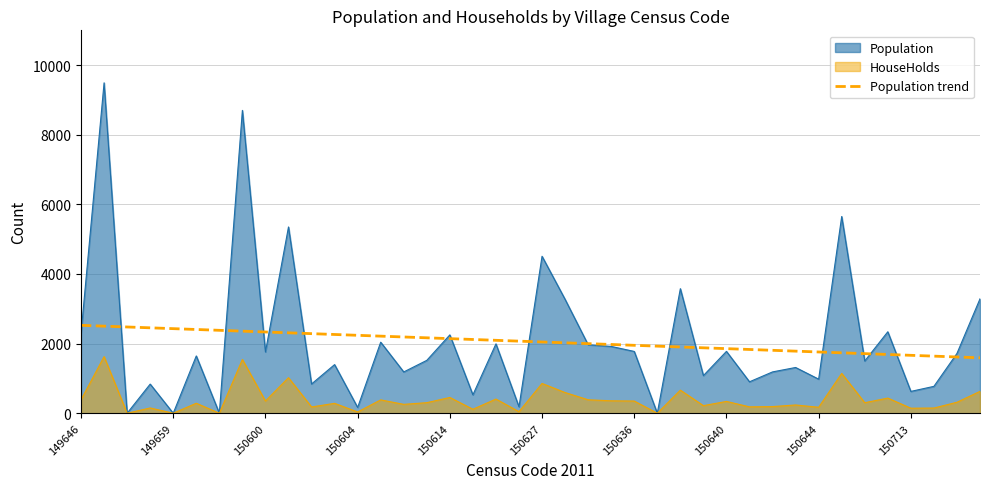

Is it true that the value at 37 is 1639.8?

True